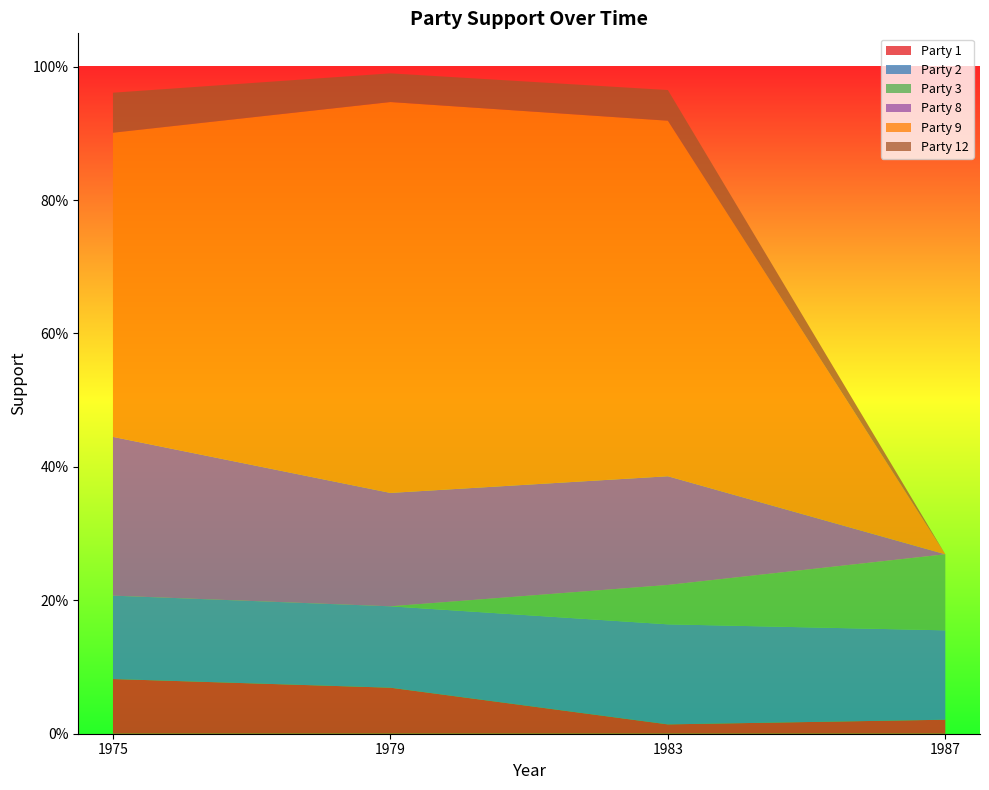

Reading right to left, what are all the values shown in this chart?

Party 1: 1987=0.0	1983=0.0	1979=0.1	1975=0.1
Party 2: 1987=0.1	1983=0.1	1979=0.1	1975=0.1
Party 3: 1987=0.1	1983=0.1	1979=0.0	1975=0.0
Party 8: 1987=0.0	1983=0.2	1979=0.2	1975=0.2
Party 9: 1987=0.0	1983=0.5	1979=0.6	1975=0.5
Party 12: 1987=0.0	1983=0.0	1979=0.0	1975=0.1